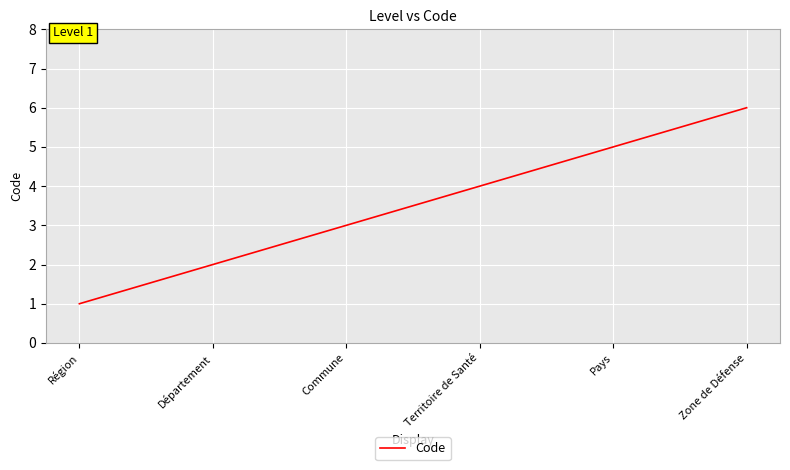

Count the number of data series in this chart.

1